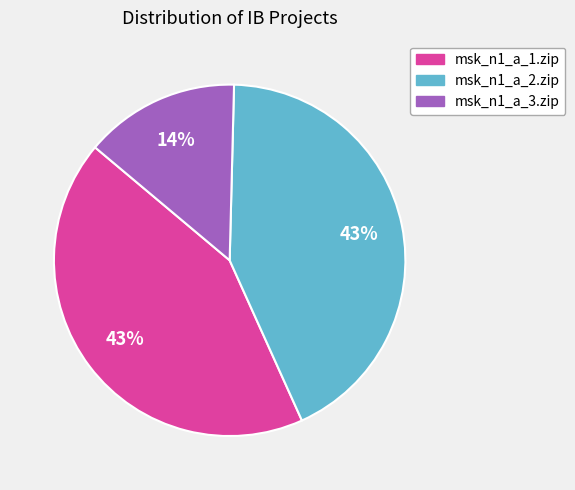

Does any single category account for the majority?

No